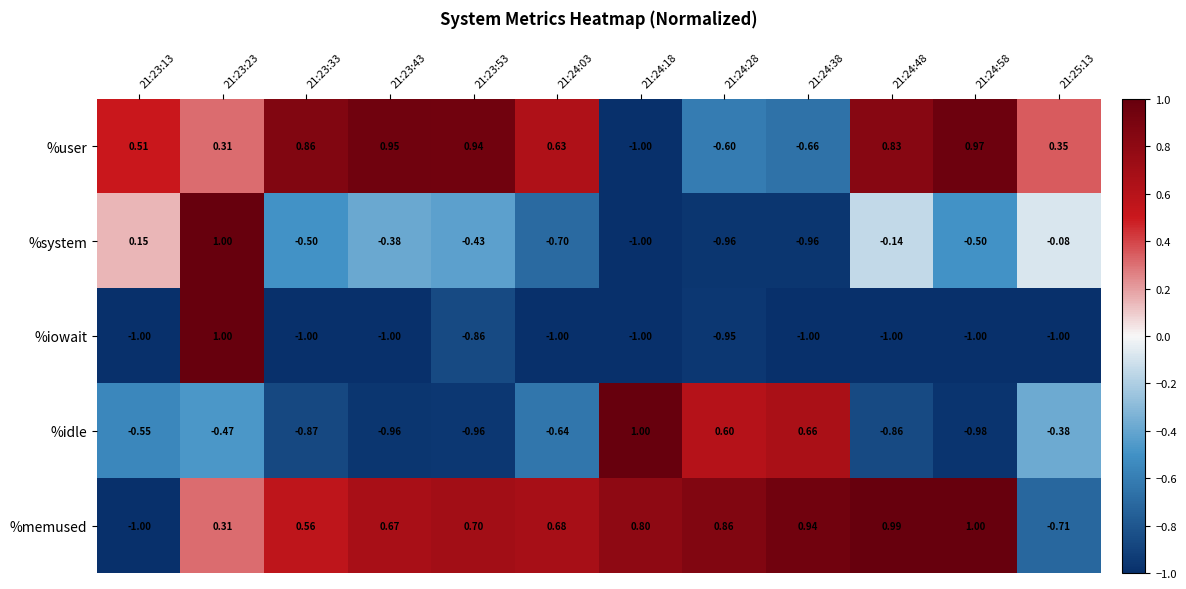

At how many categories does at least one series exceed 0?

12